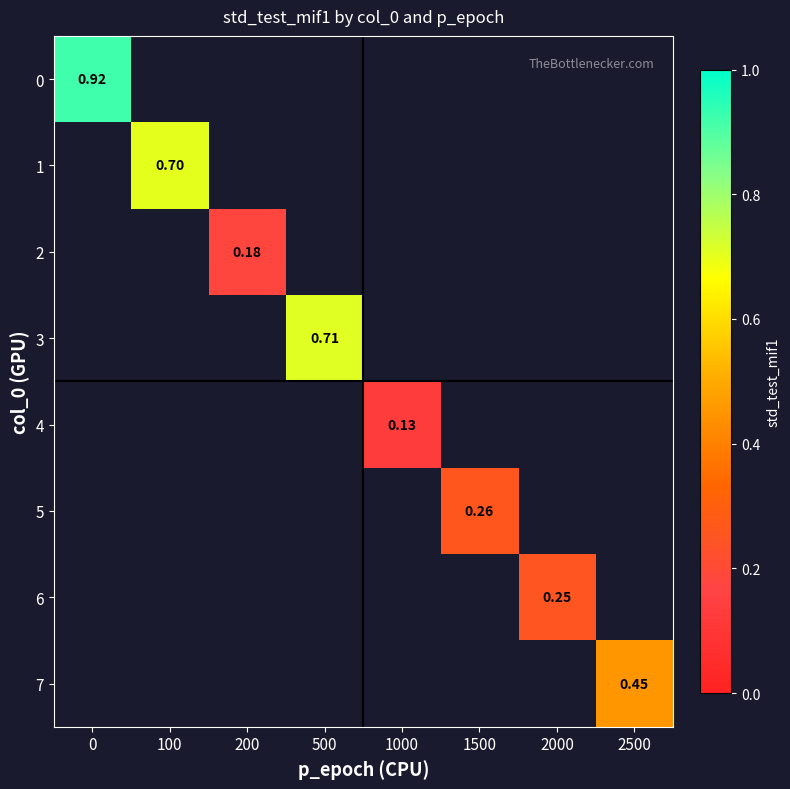

Read the 6 value at 2000.

0.2